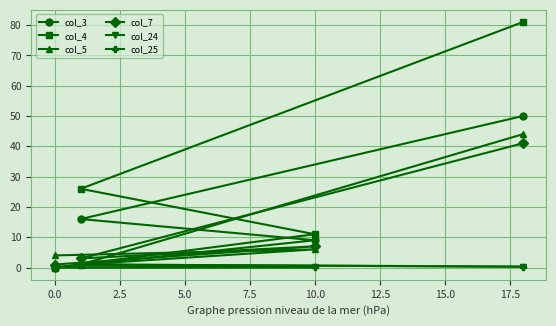

What is the highest value of the col_3 series?

50.0